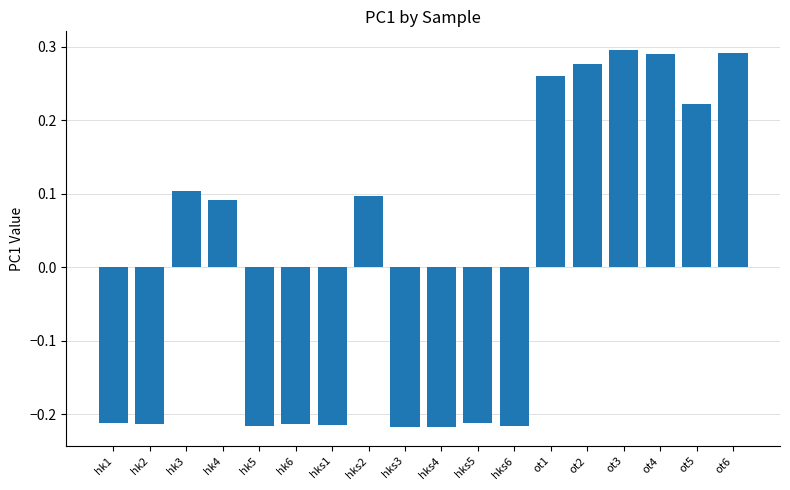

Which has a higher value, ot4 or hks5?

ot4